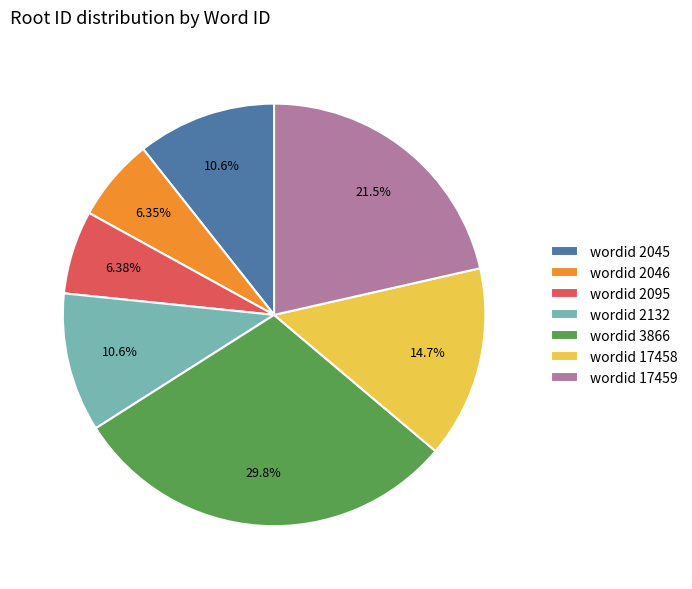

Approximately how many times larger is the value at wordid 2046 compared to wordid 17458?

0.4